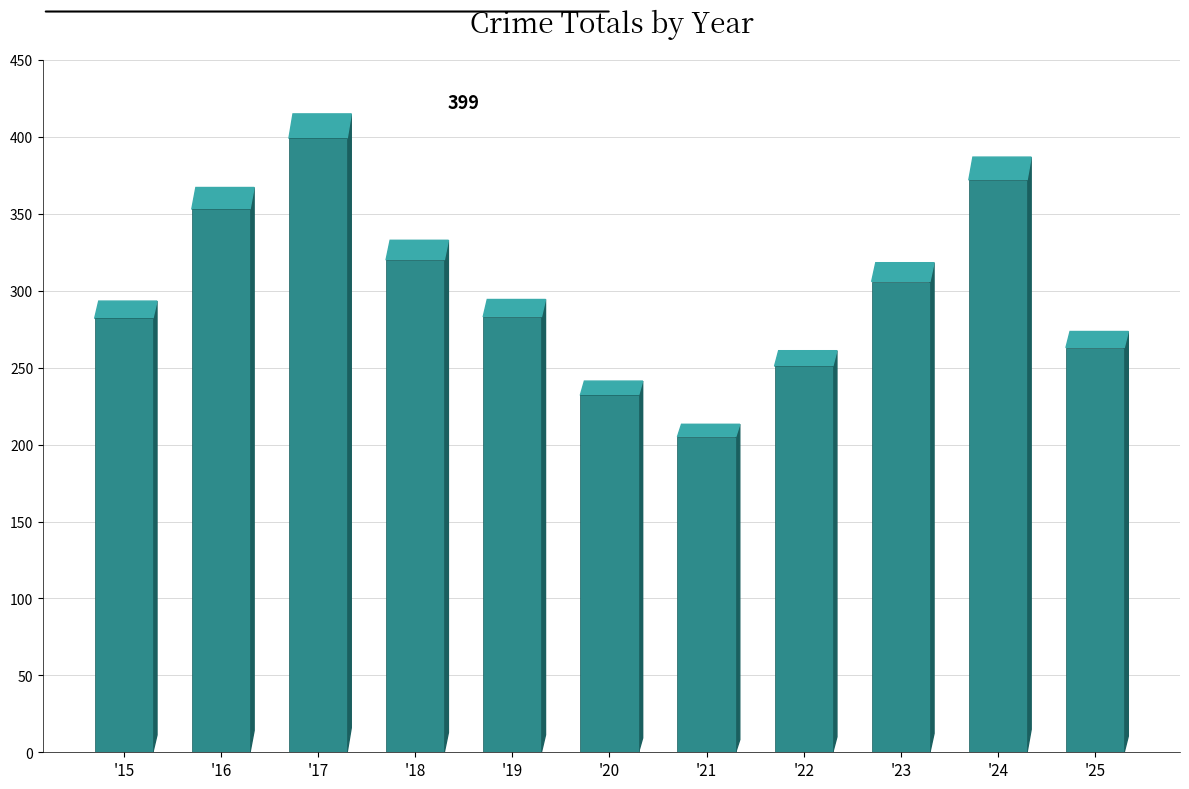

Which label corresponds to the largest value in the chart?

2017